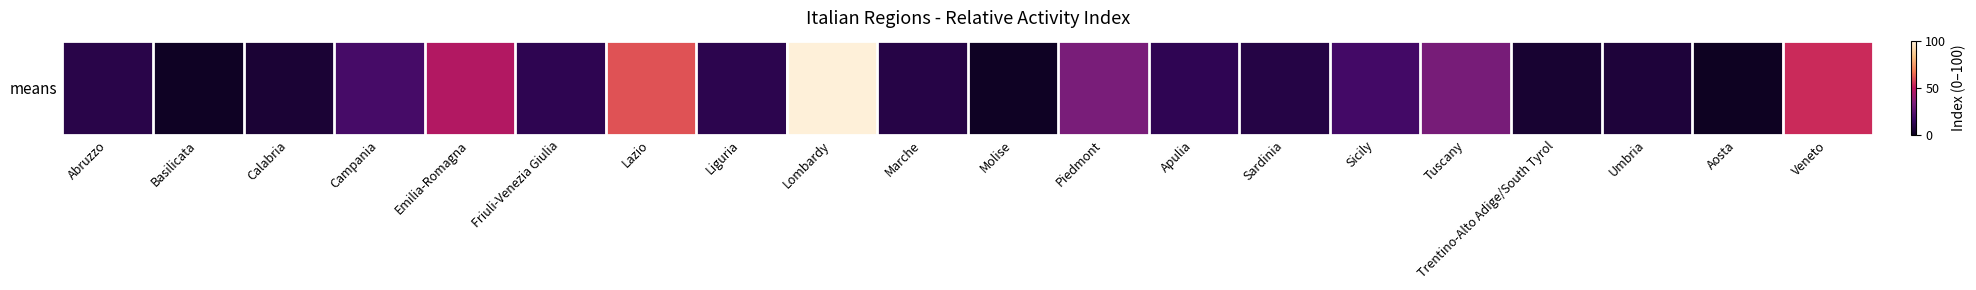

Which has a higher value, Apulia or Trentino-Alto Adige/South Tyrol?

Apulia